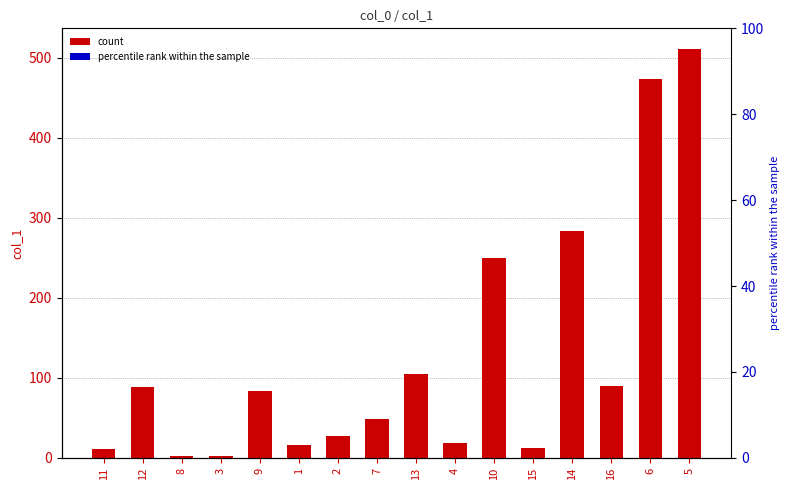

At which category does the chart reach its peak across all series?

5